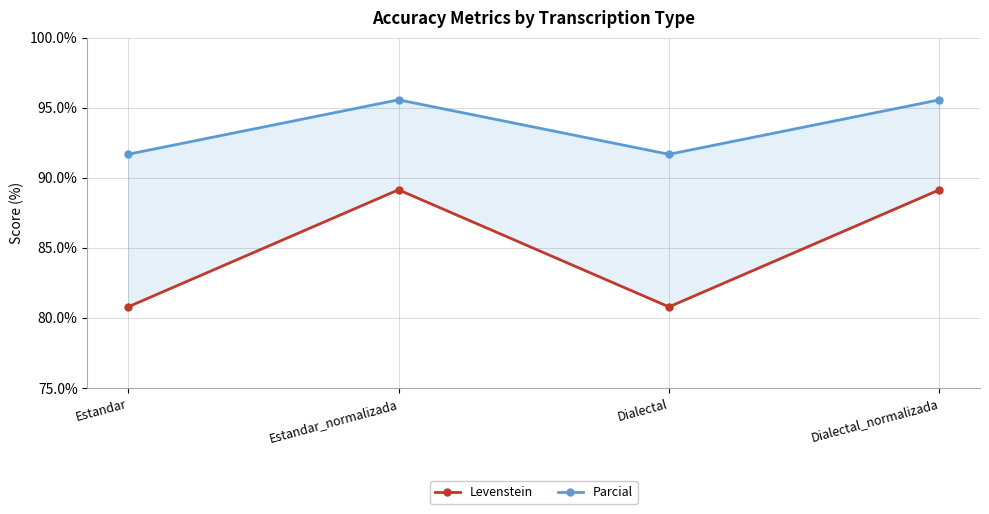

What is the average value of the Levenstein series?

84.9